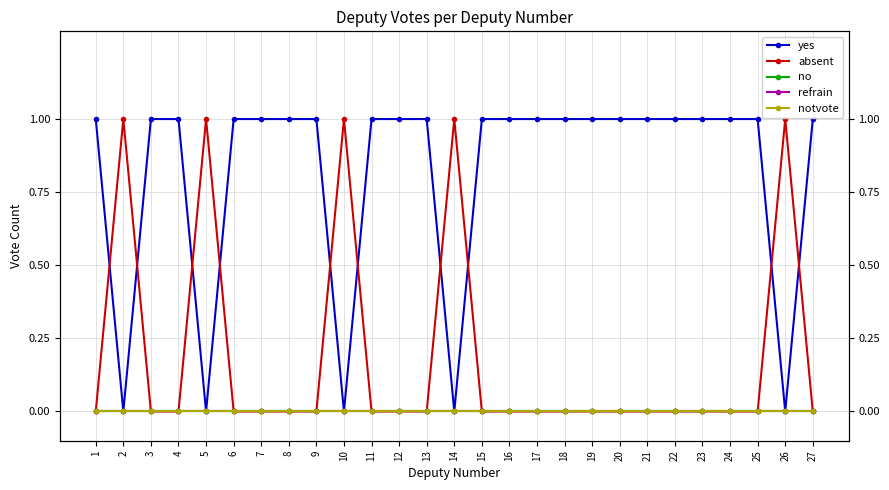

What is the total value across all series at 12?

1